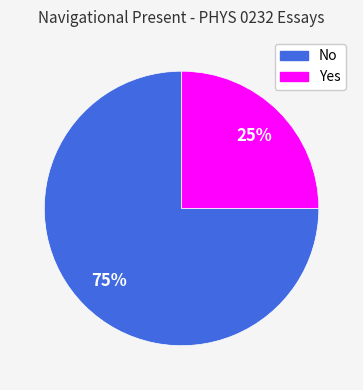

To the nearest percent, what portion does No represent?

75%